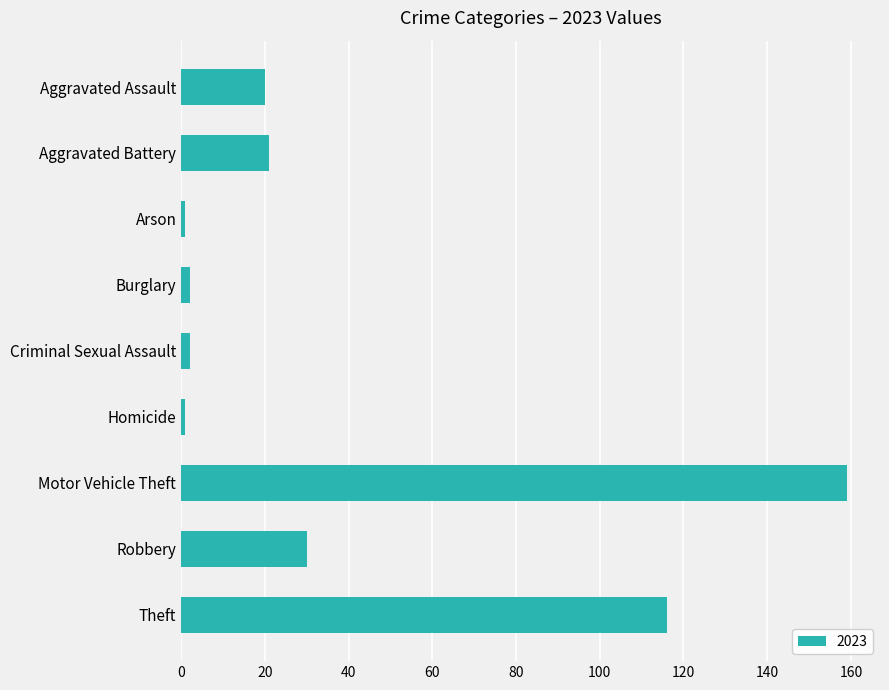

What is the label of the 8th bar from the top?

Robbery